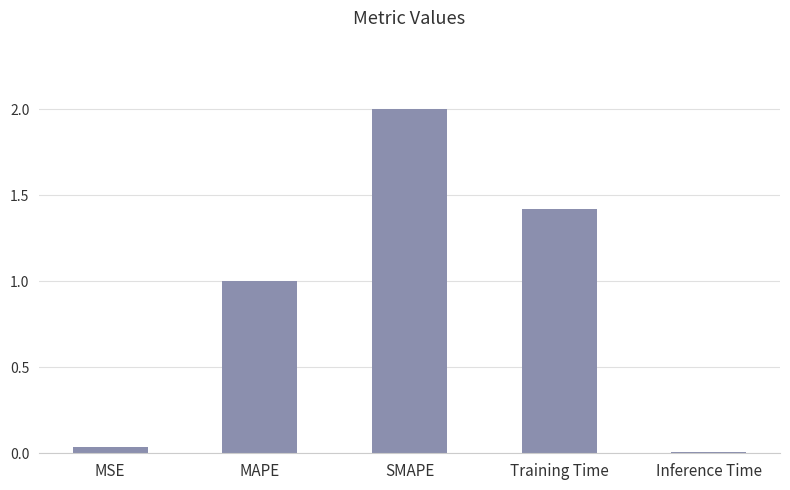

Does the chart contain stacked bars?

No